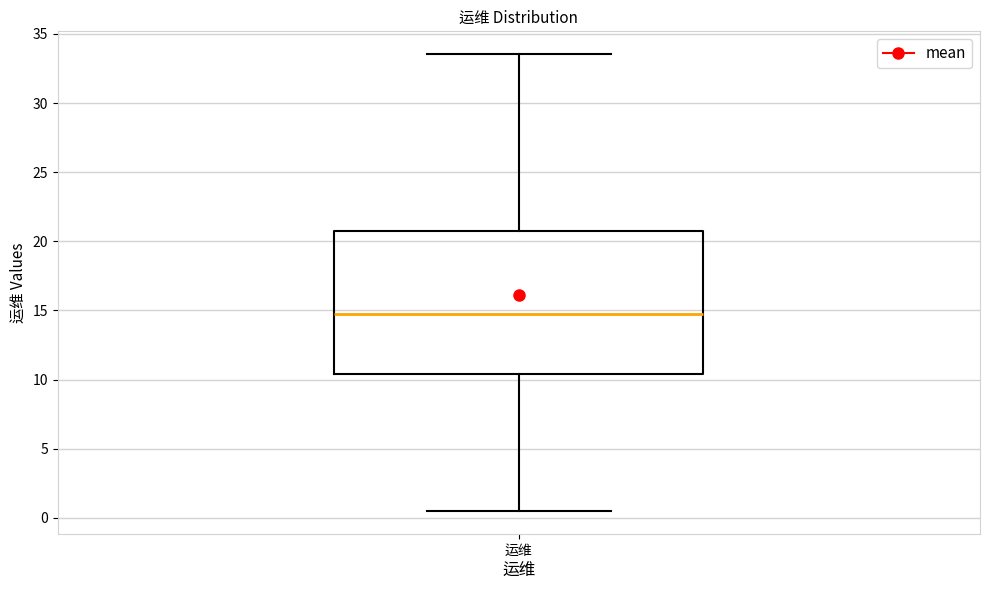

Read this box plot against the y-axis: the position of the median line, the range covered by the box, and the ends of both whiskers. The values are not printed on the chart, so give them approximately, as read against the axis.

median 15.0, box 10.5 to 20.5, whiskers 0.5 to 33.5